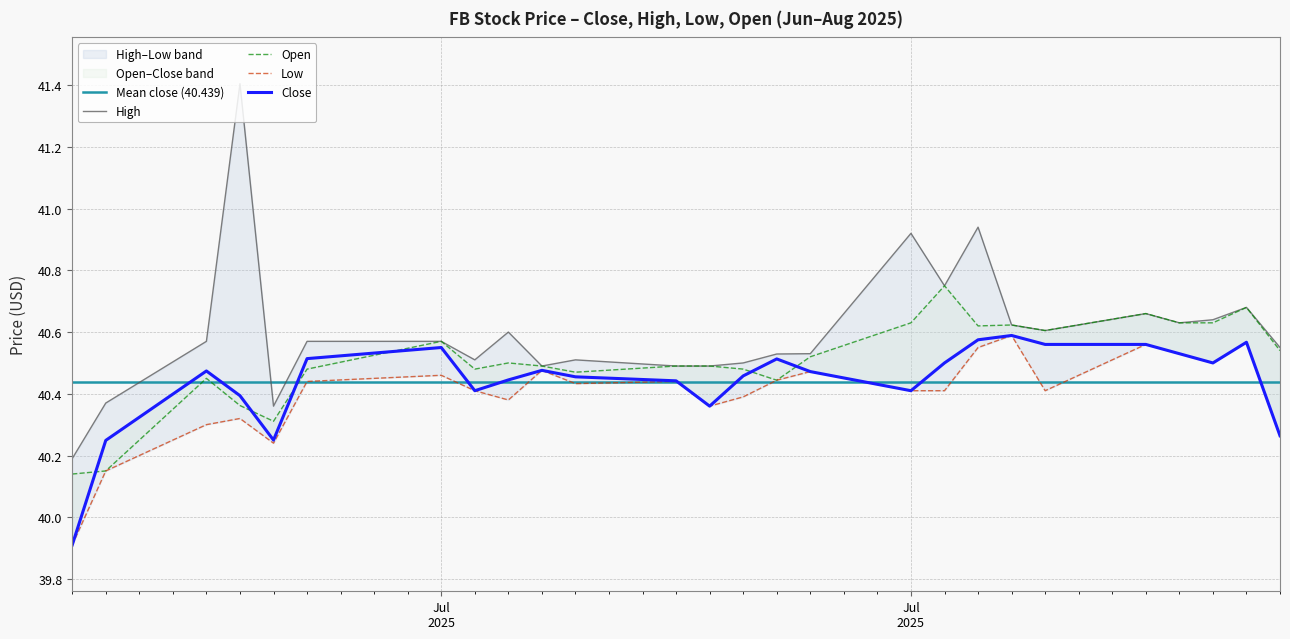

List the labels in order of Low value, largest first.

2025-07-24, 2025-07-31, 2025-07-28, 2025-07-23, 2025-07-29, 2025-07-30, 2025-07-10, 2025-07-18, 2025-07-07, 2025-07-17, 2025-07-03, 2025-07-14, 2025-07-11, 2025-07-08, 2025-07-21, 2025-07-22, 2025-07-25, 2025-07-16, 2025-07-09, 2025-07-15, 2025-07-01, 2025-06-30, 2025-08-01, 2025-07-02, 2025-06-27, 2025-06-26